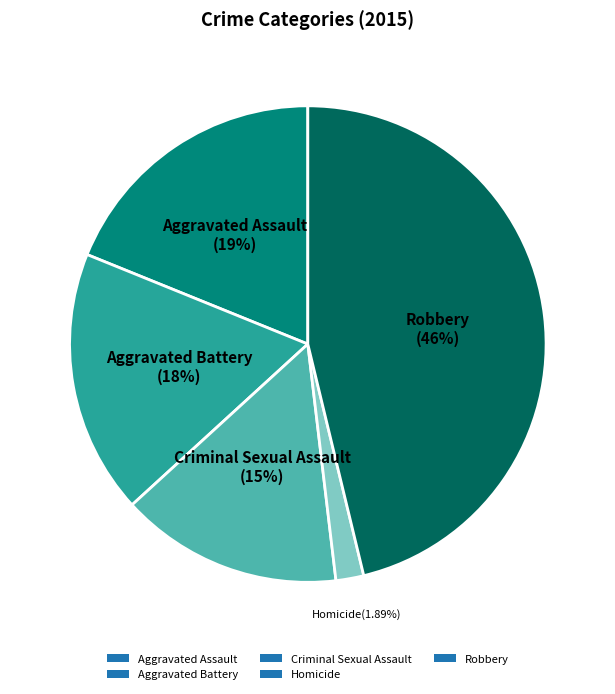

To the nearest percent, what portion does Robbery represent?

46%